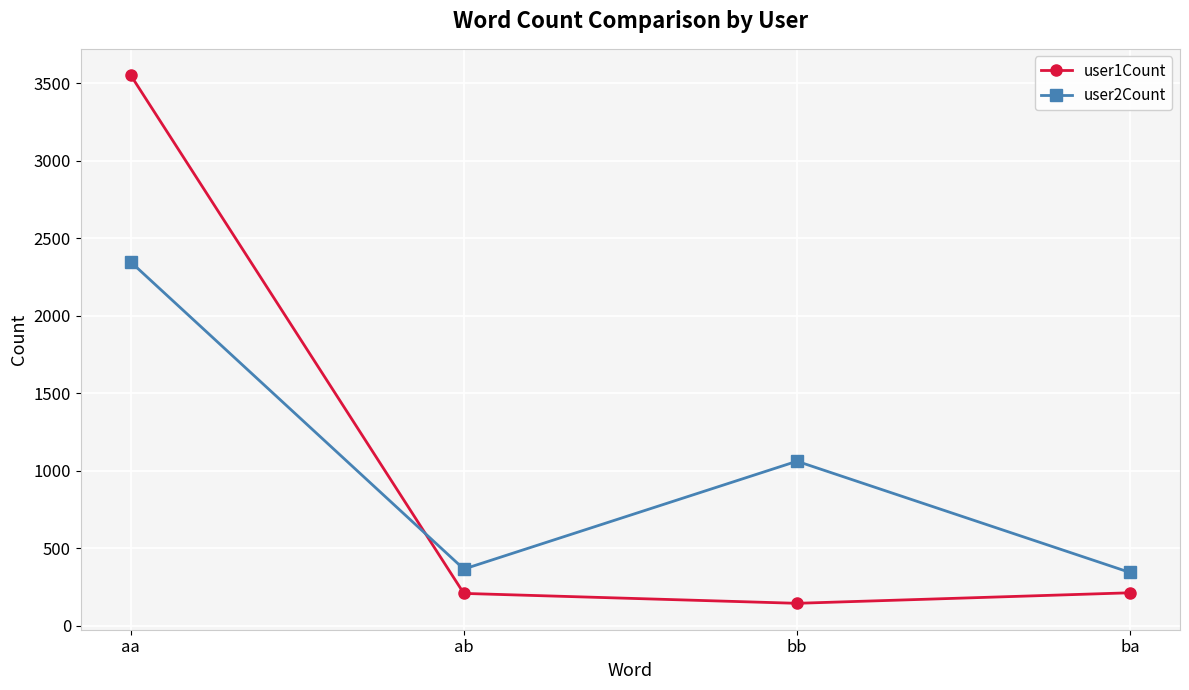

What is the greatest value displayed?

3553